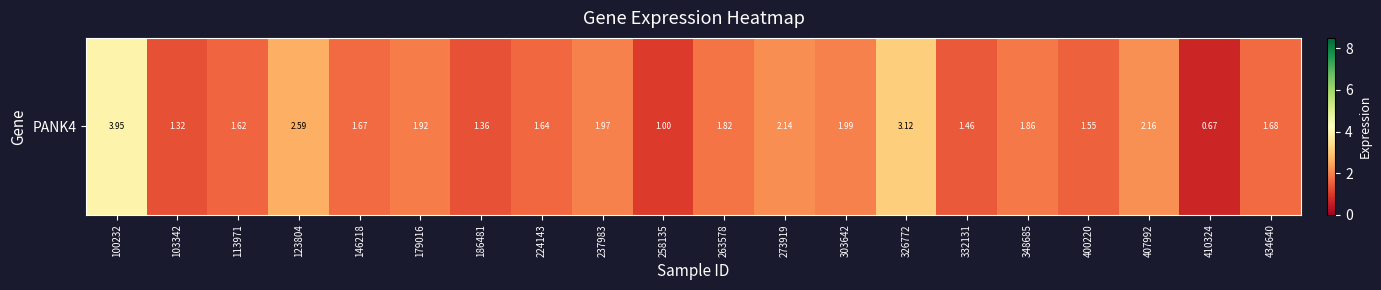

How many distinct data groups are displayed?

1